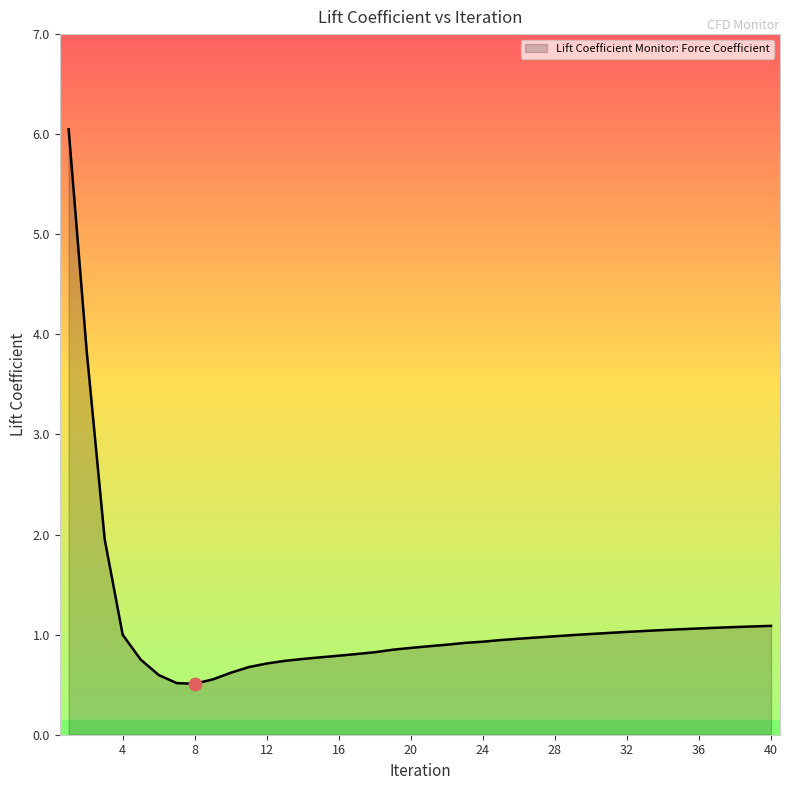

What is the greatest value displayed?

6.0